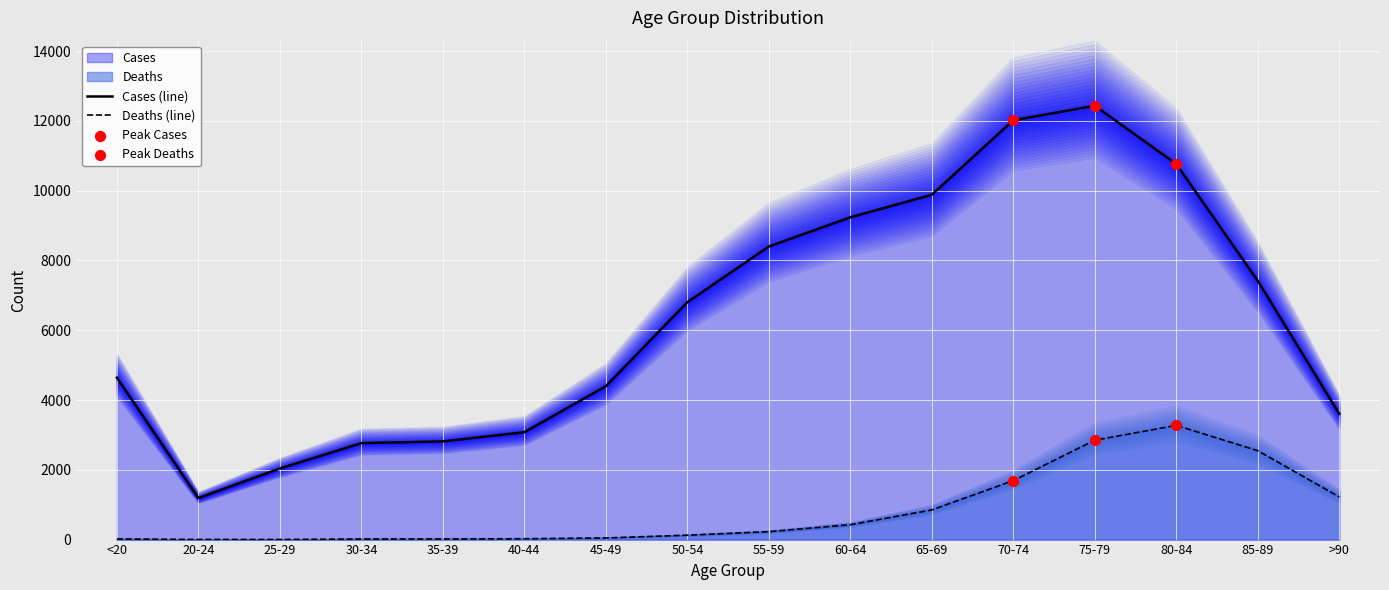

Which series reaches the minimum Y coordinate?

Deaths